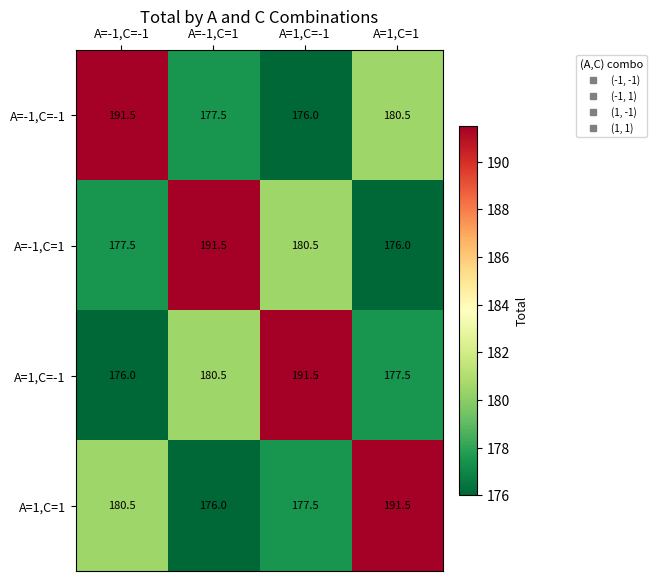

Where does the A=-1,C=1 series first go above 180?

A=-1,C=1